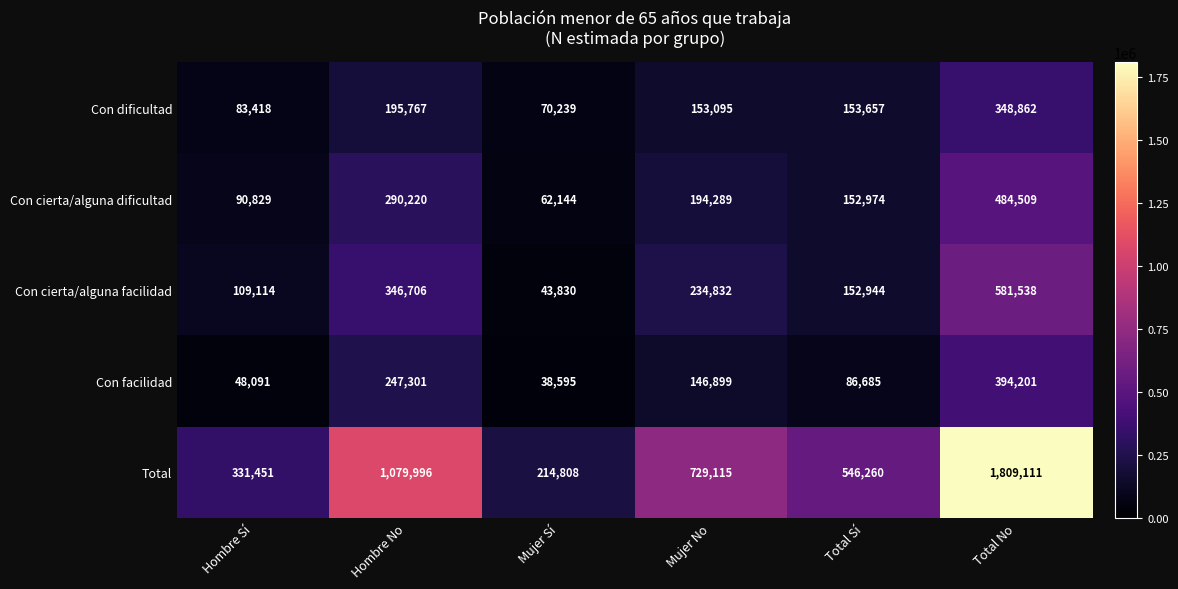

The value of Con facilidad at Mujer No is 146899. True or false?

True